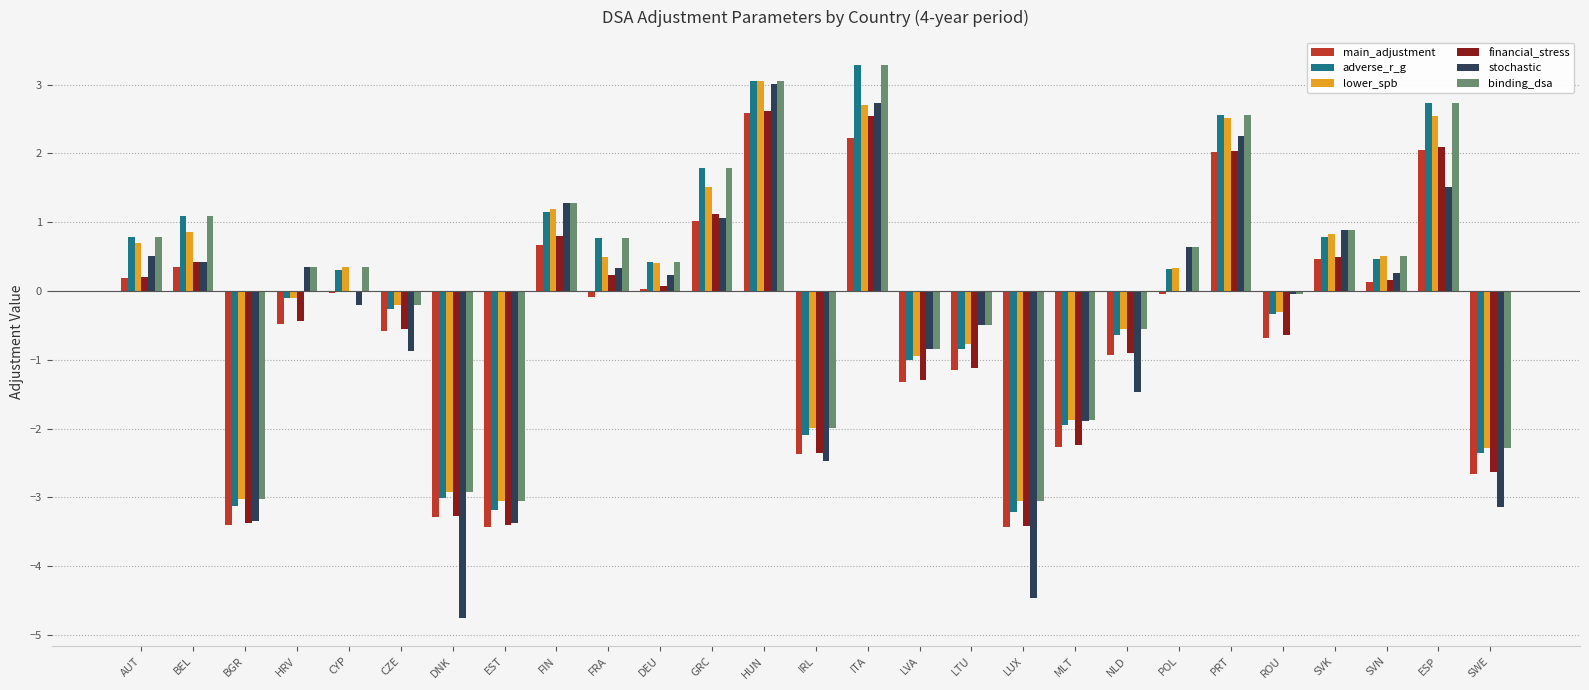

How many values in the stochastic series exceed 0?

14